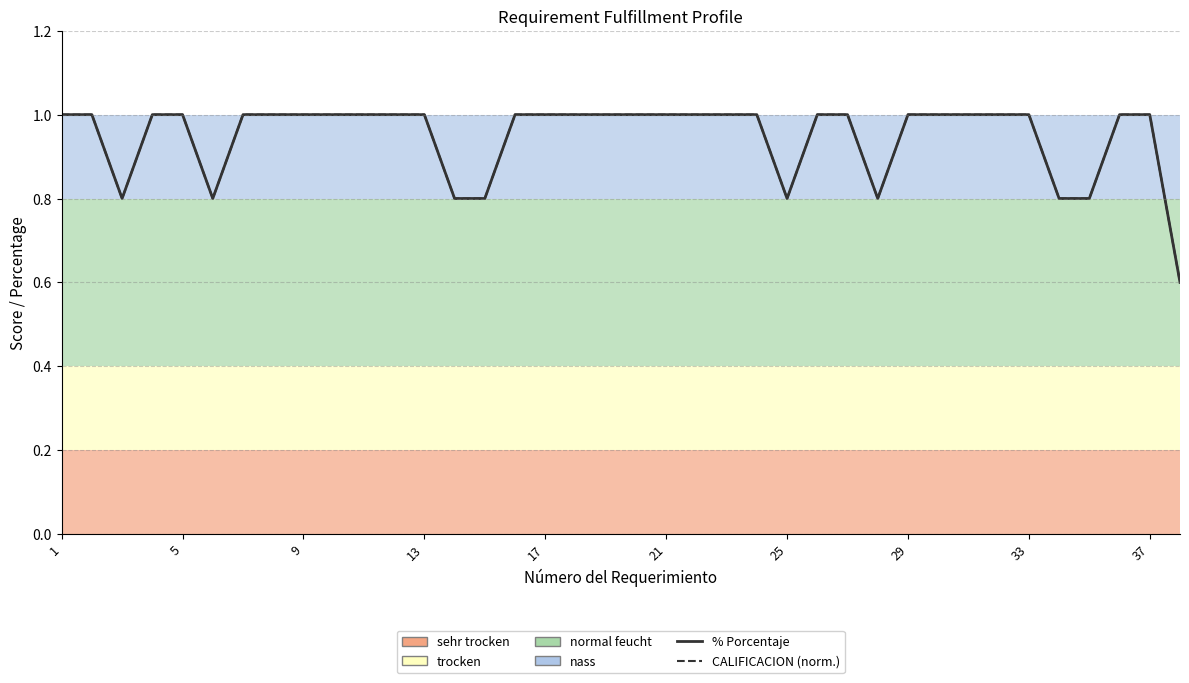

Does the chart have visible grid lines?

Yes